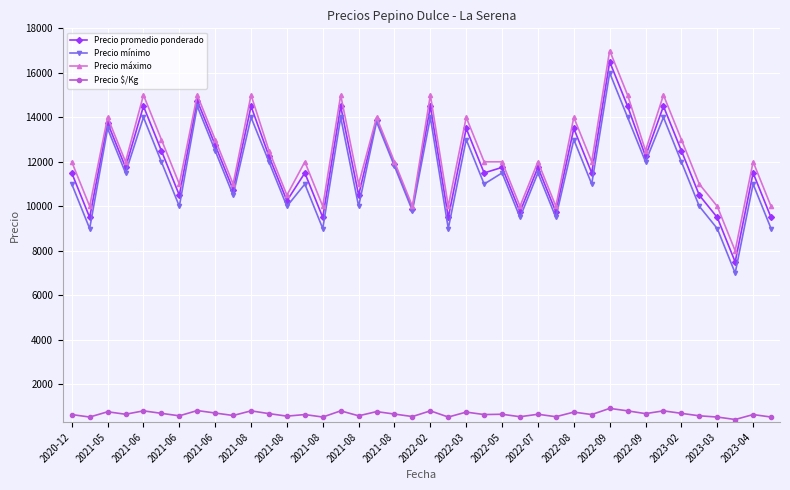

At how many categories does at least one series exceed 2480?

40